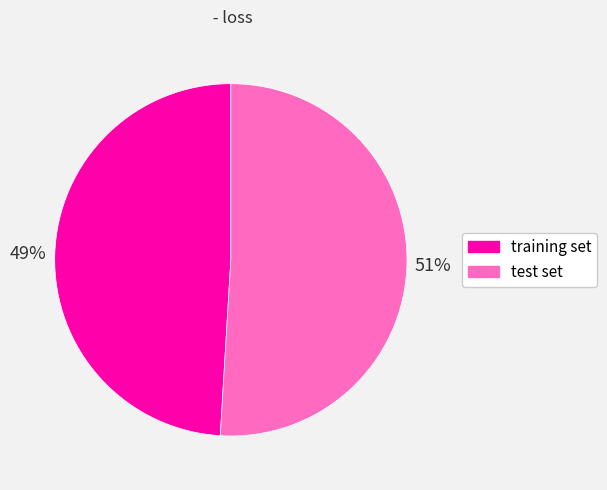

To the nearest percent, what is the combined percentage of test set and training set?

100%